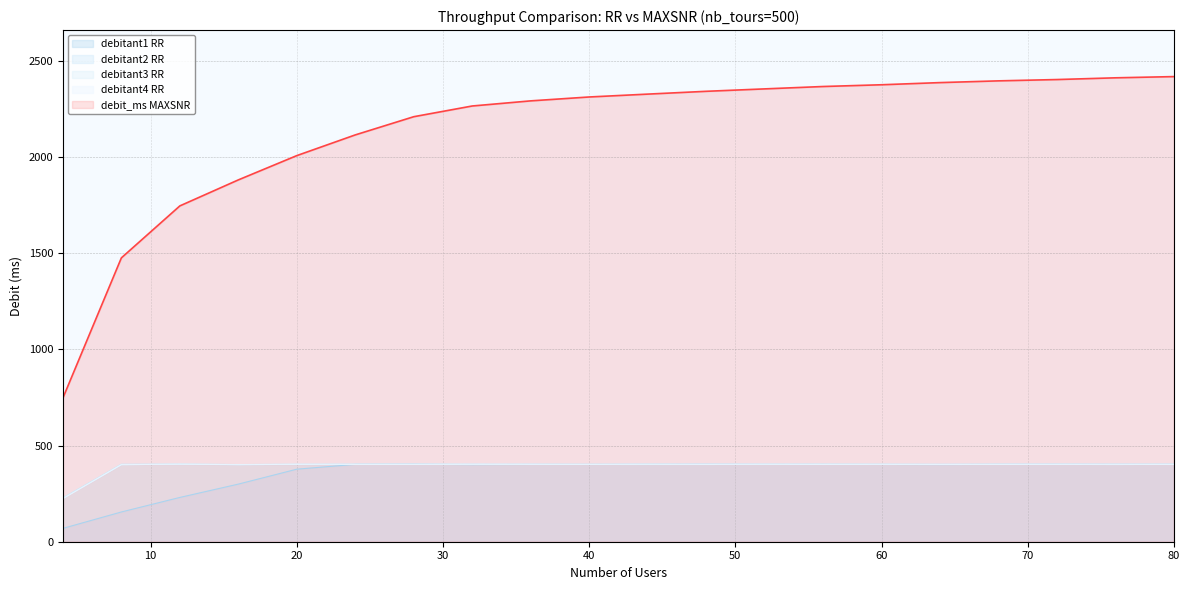

What are all the series names shown in the legend?

debitant1 RR, debitant2 RR, debitant3 RR, debitant4 RR, debit_ms MAXSNR